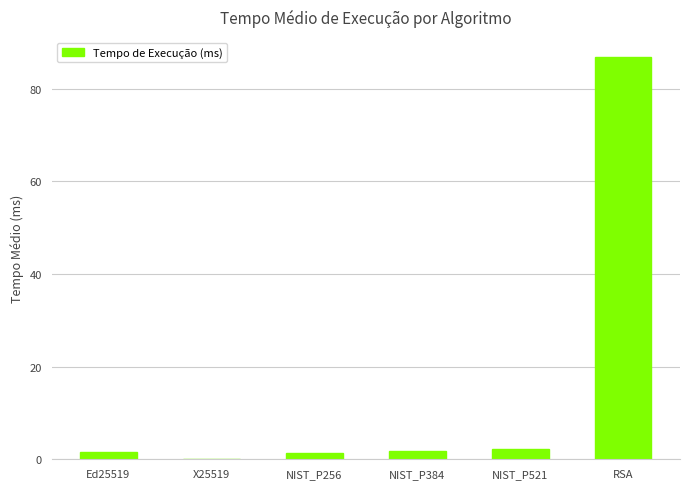

True or false: the data shows 1.8 at NIST_P384.

True